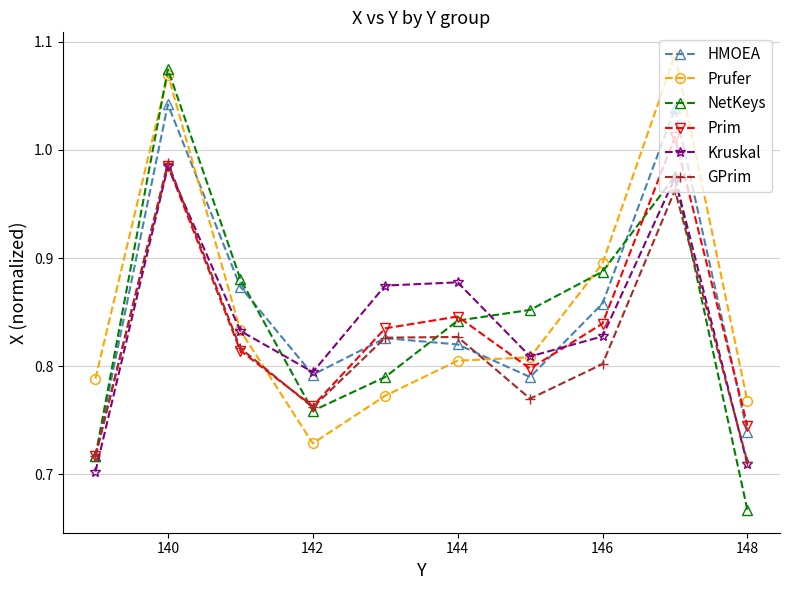

What are all the series names shown in the legend?

HMOEA, Prufer, NetKeys, Prim, Kruskal, GPrim